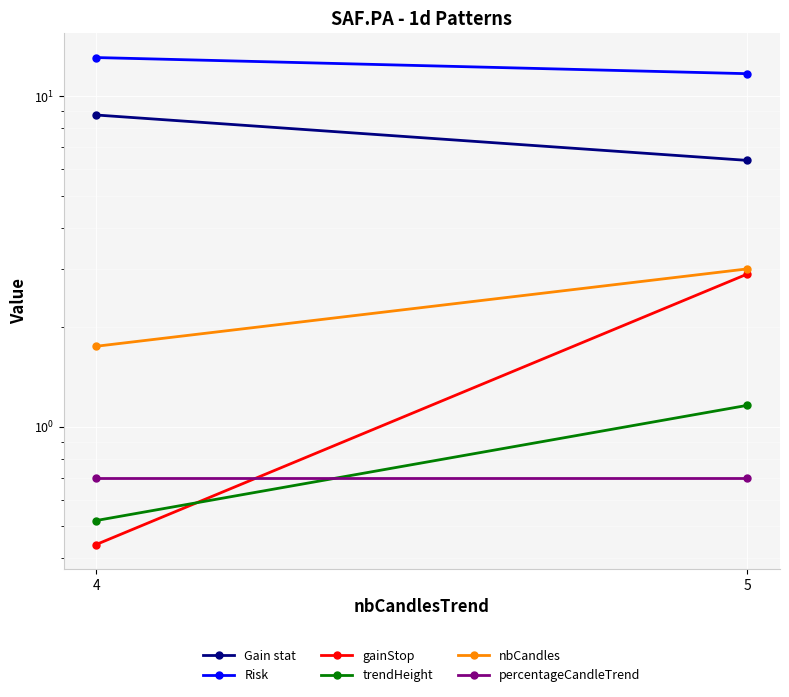

Read the trendHeight value at 5.

1.2